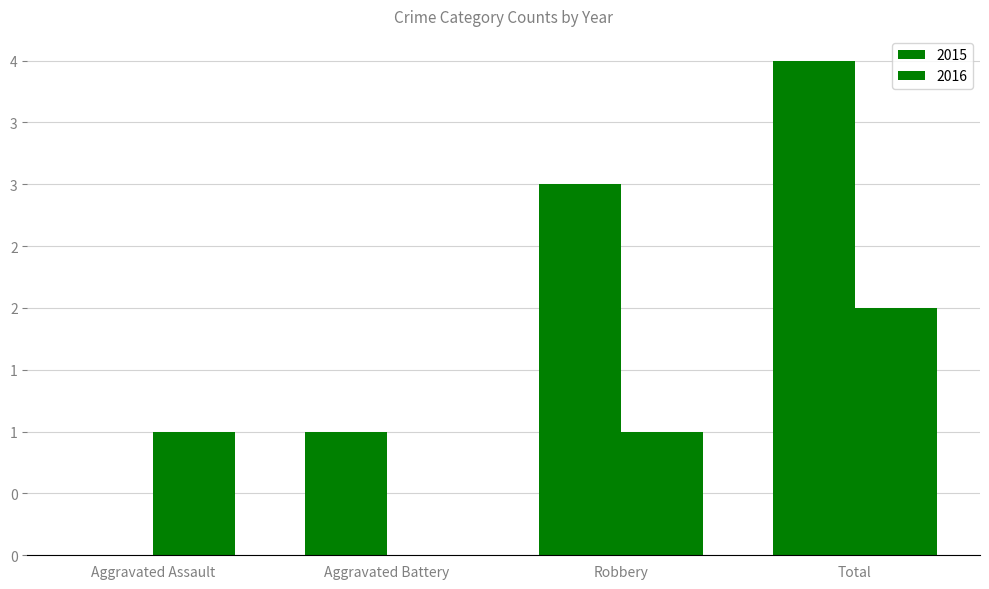

Rank the series at Aggravated Battery from highest to lowest value.

2015, 2016